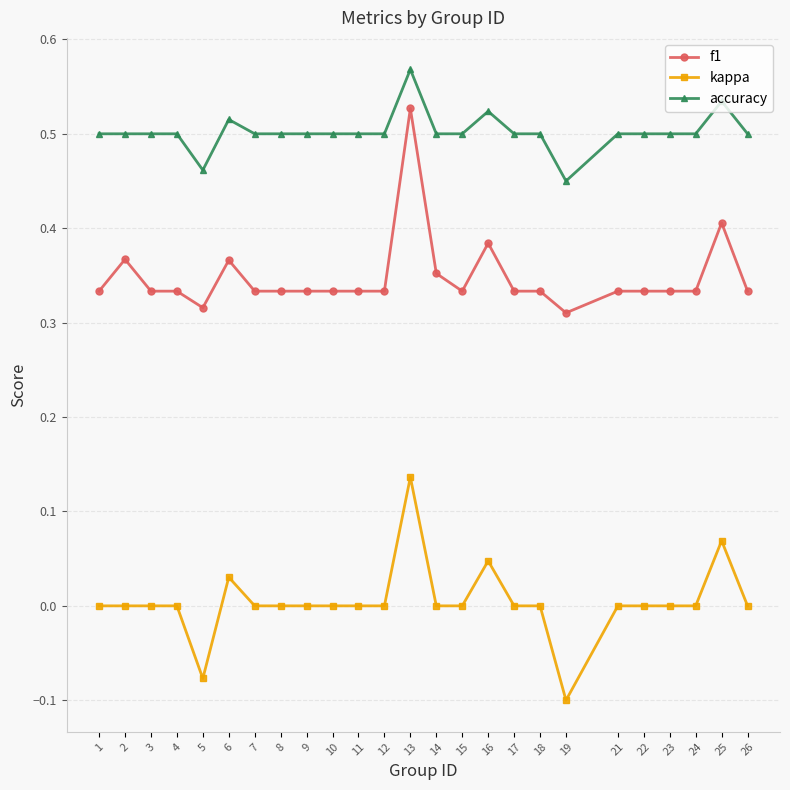

True or false: kappa and accuracy intersect in this chart.

False